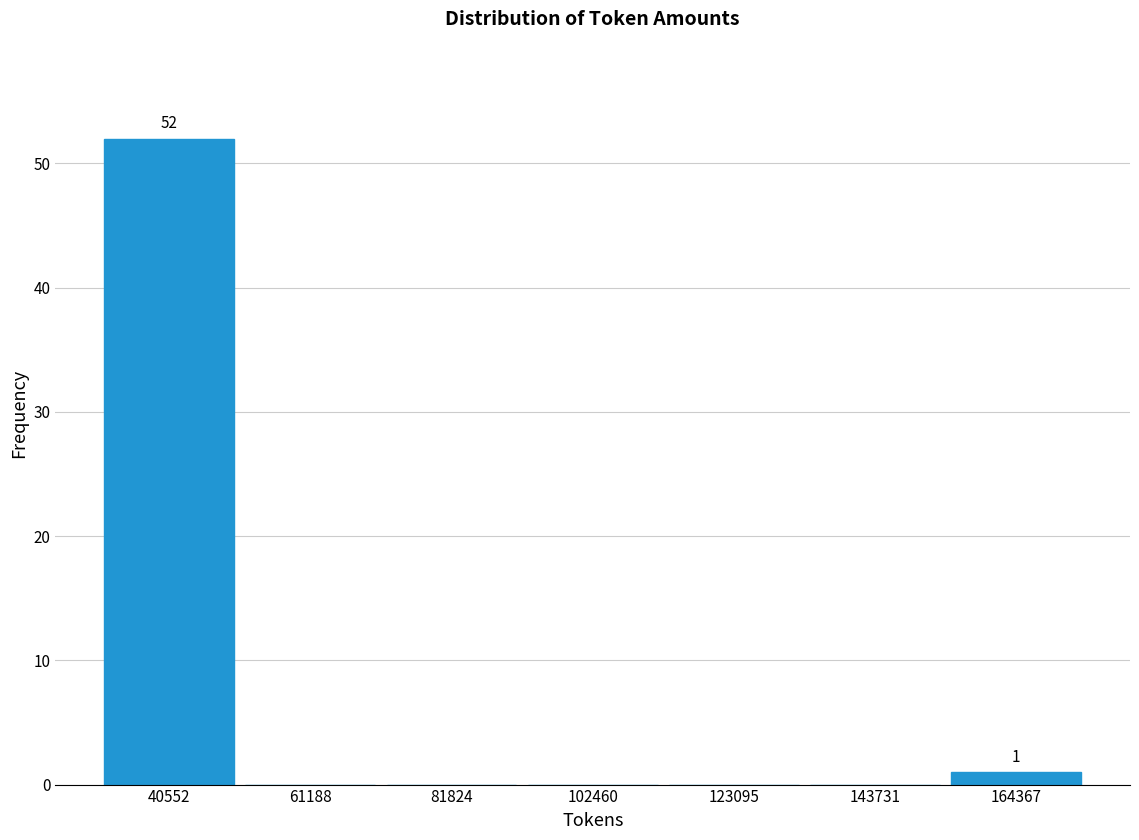

Over which range of the x-axis is the bar tallest?

30000 to 50000